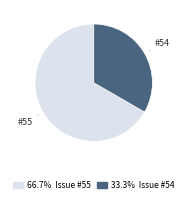

Count the number of slices in the pie.

2